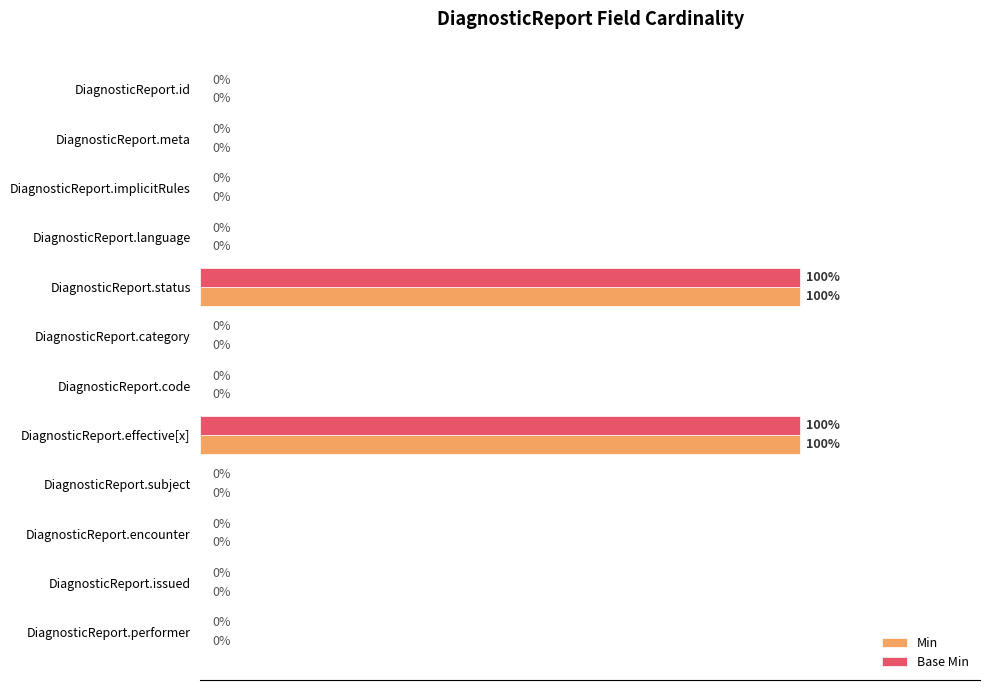

Rank the series by their maximum value, from lowest to highest.

Min, Base Min